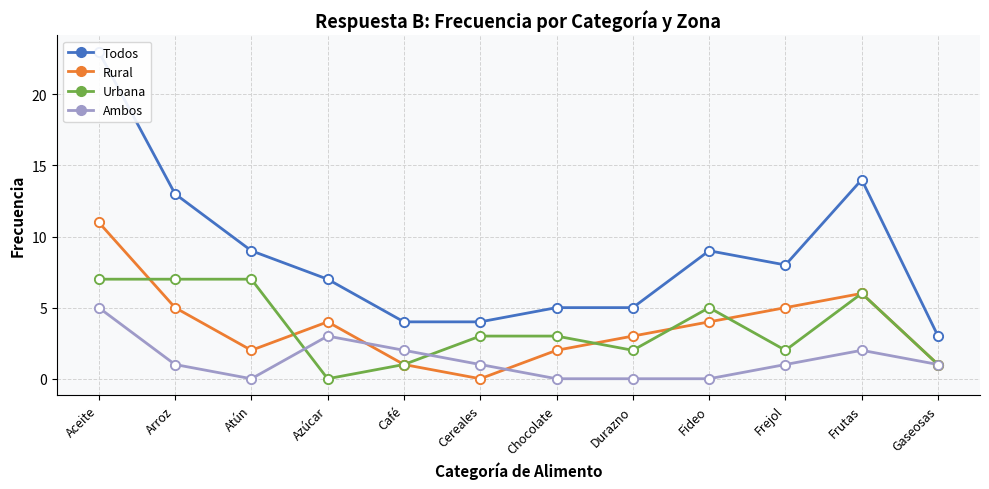

Which series has the largest Y range (max minus min)?

Todos